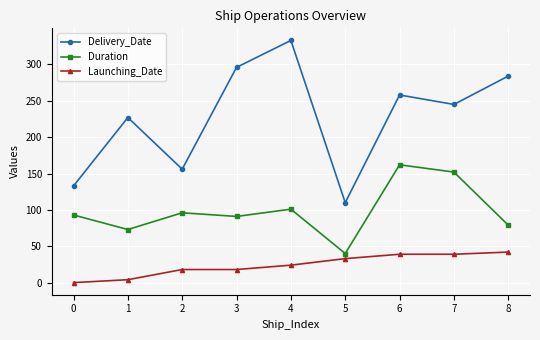

True or false: Duration and Launching_Date cross at least once.

False